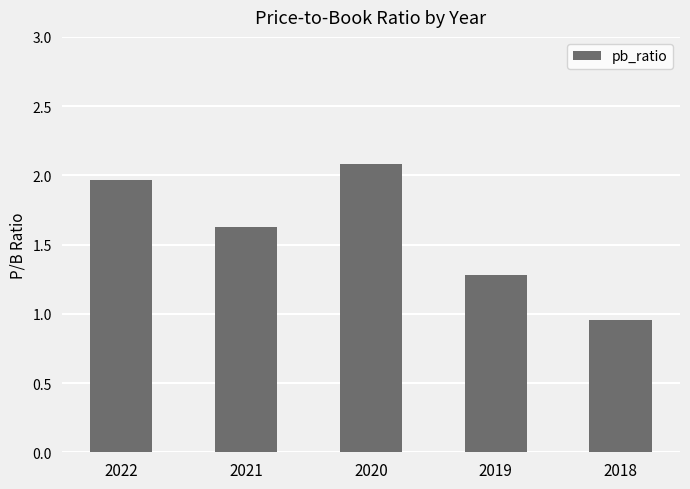

The value at 2018 is 1.6. True or false?

False